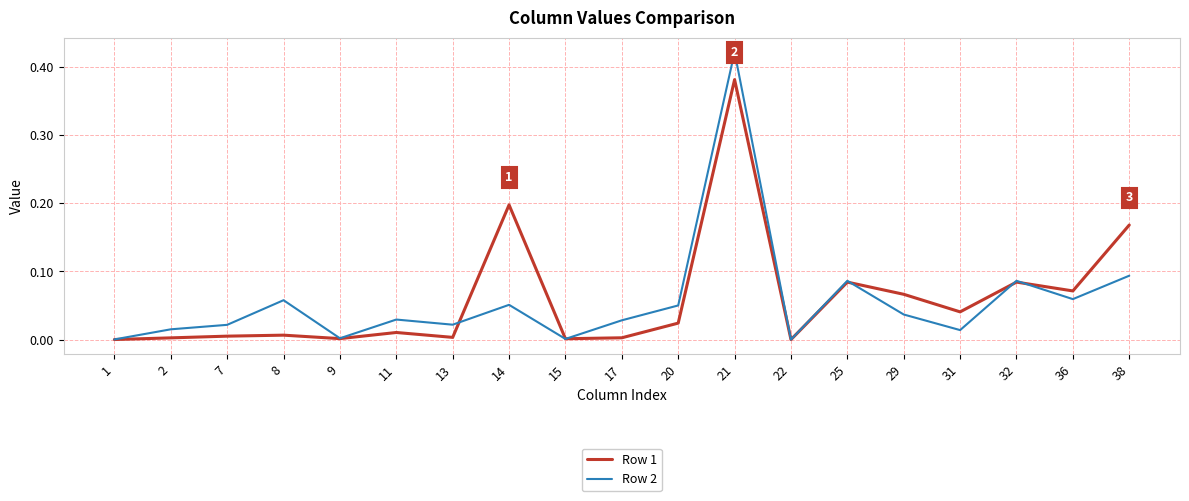

Which series has the widest spread of values?

Row 2